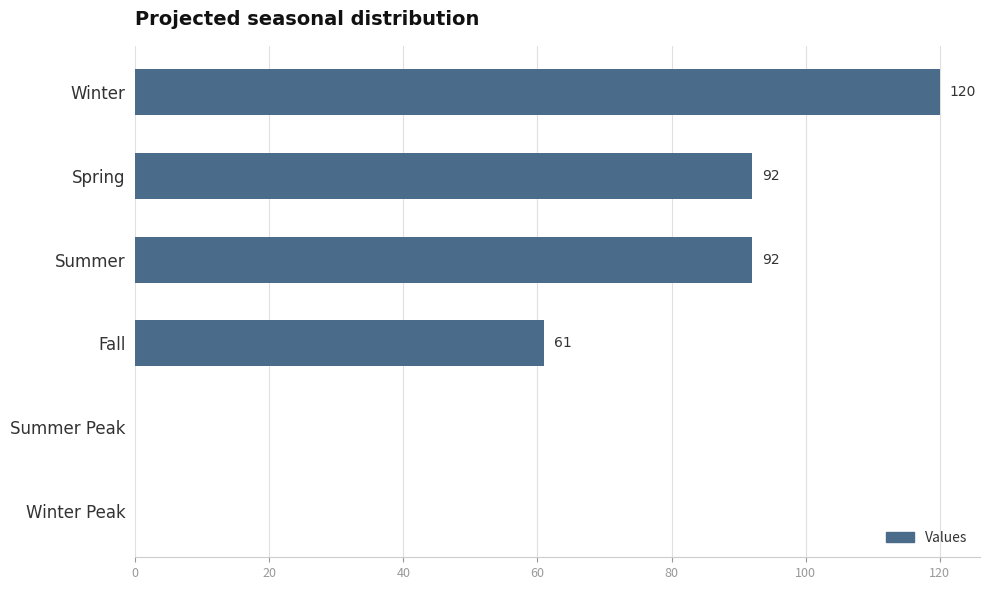

What is the maximum value shown in the chart?

120